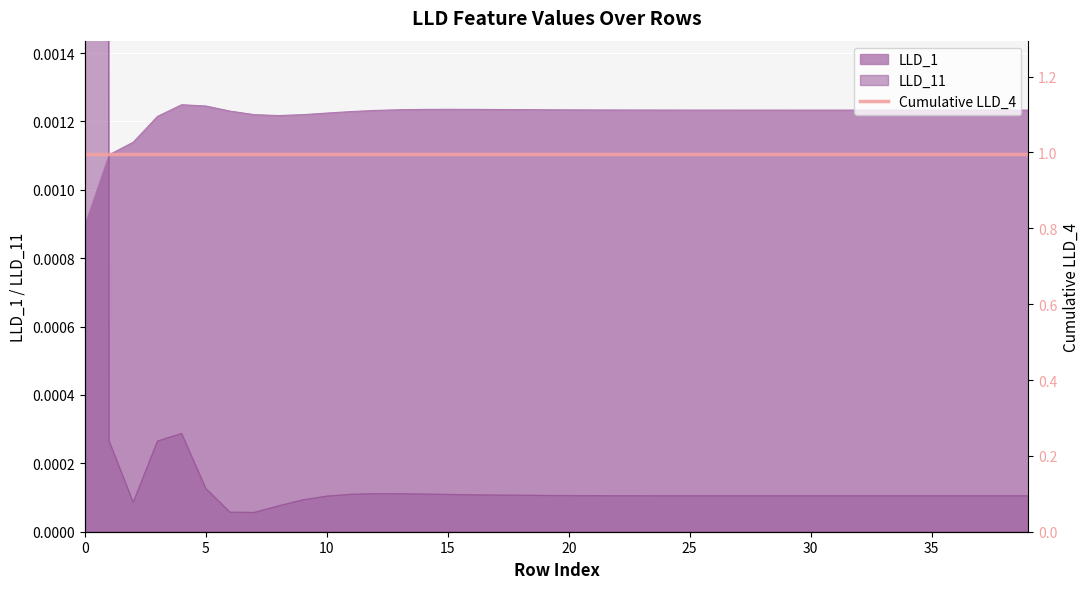

How many LLD_1 values are between 0 and 1?

40